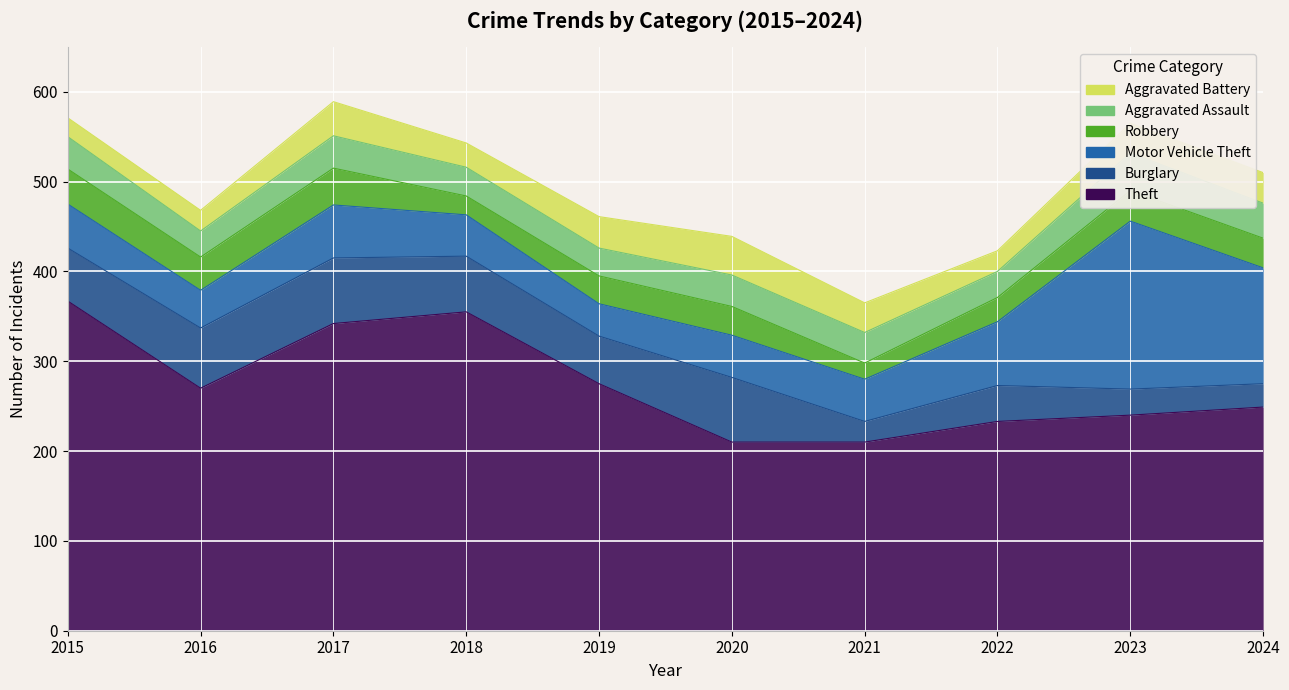

Which series has the widest spread of values?

Theft